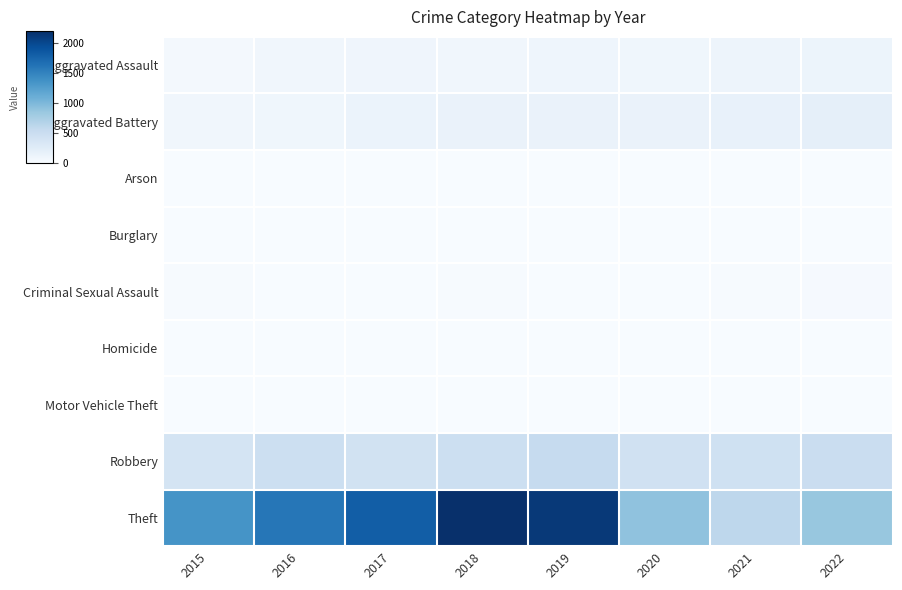

Reading right to left, list all the values displayed in this chart.

Aggravated Assault: 2022=114	2021=106	2020=84	2019=96	2018=73	2017=90	2016=70	2015=44
Aggravated Battery: 2022=194	2021=156	2020=141	2019=139	2018=146	2017=136	2016=78	2015=75
Arson: 2022=5	2021=2	2020=1	2019=1	2018=1	2017=0	2016=0	2015=3
Burglary: 2022=0	2021=1	2020=0	2019=1	2018=0	2017=2	2016=0	2015=0
Criminal Sexual Assault: 2022=22	2021=13	2020=3	2019=8	2018=11	2017=8	2016=8	2015=12
Homicide: 2022=5	2021=4	2020=2	2019=2	2018=1	2017=1	2016=1	2015=0
Motor Vehicle Theft: 2022=2	2021=2	2020=2	2019=1	2018=1	2017=2	2016=4	2015=1
Robbery: 2022=501	2021=443	2020=436	2019=548	2018=478	2017=416	2016=480	2015=380
Theft: 2022=855	2021=610	2020=899	2019=2123	2018=2205	2017=1810	2016=1603	2015=1356